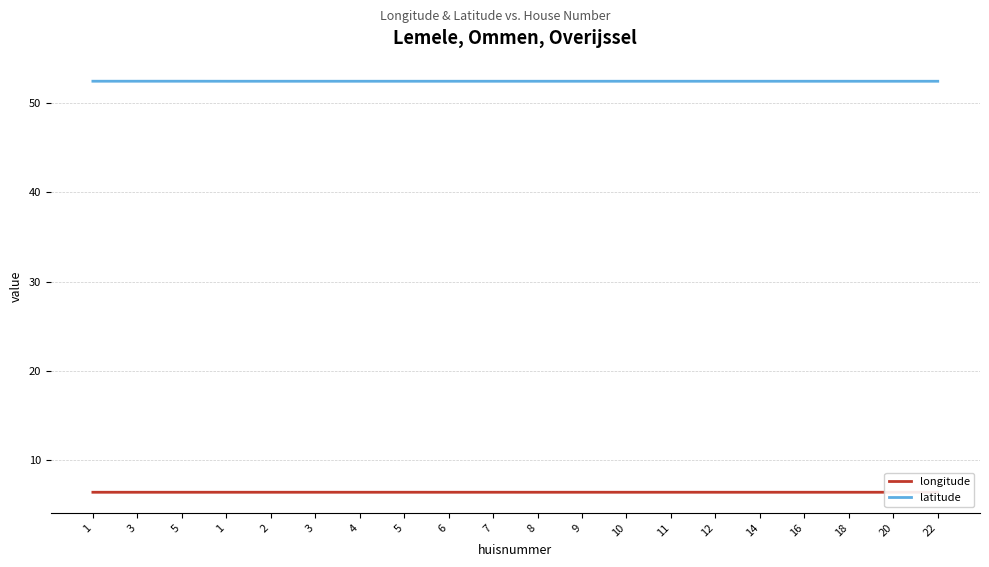

Does the chart display data point markers on the line(s)?

No